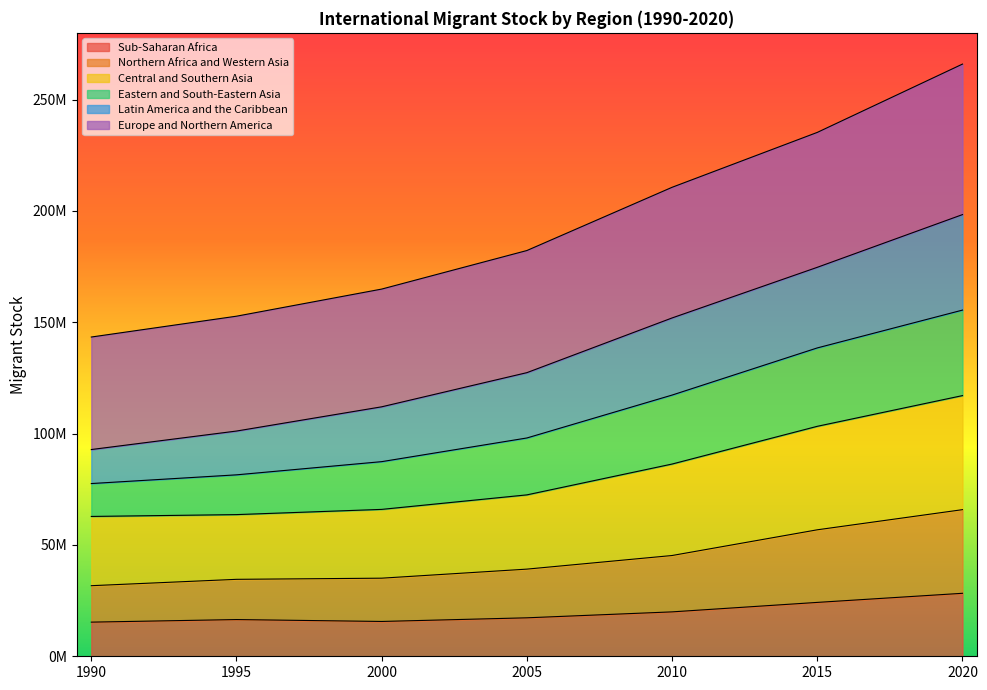

Does the chart display data point markers on the line(s)?

No